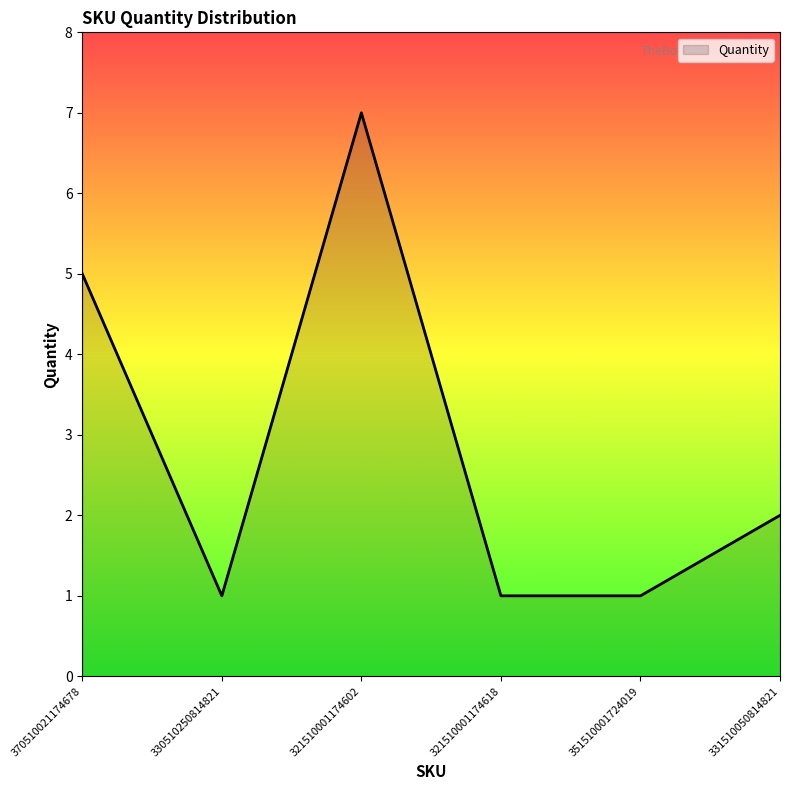

What is the change in value from 370510021174678 to 331510050814821?

-3